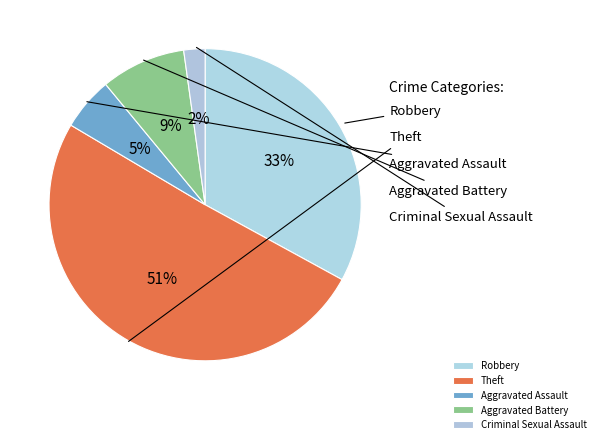

True or false: Robbery accounts for 33% of the total.

True